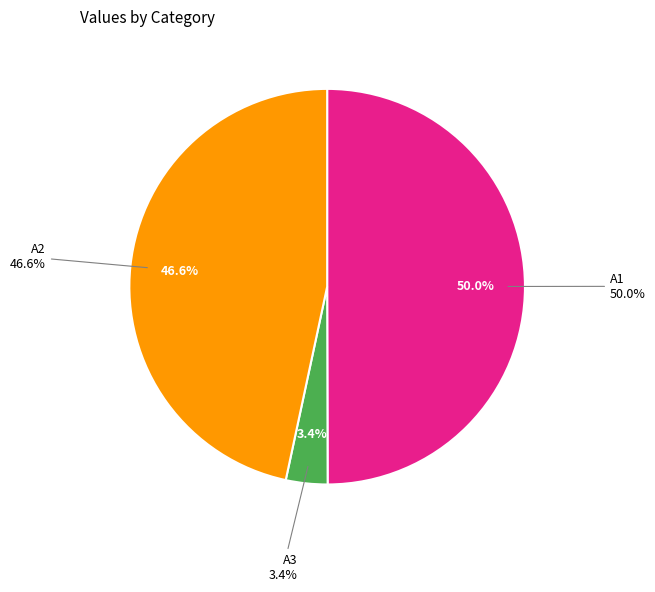

To the nearest percent, what is the difference between the A2 and A1 slice percentages?

3%